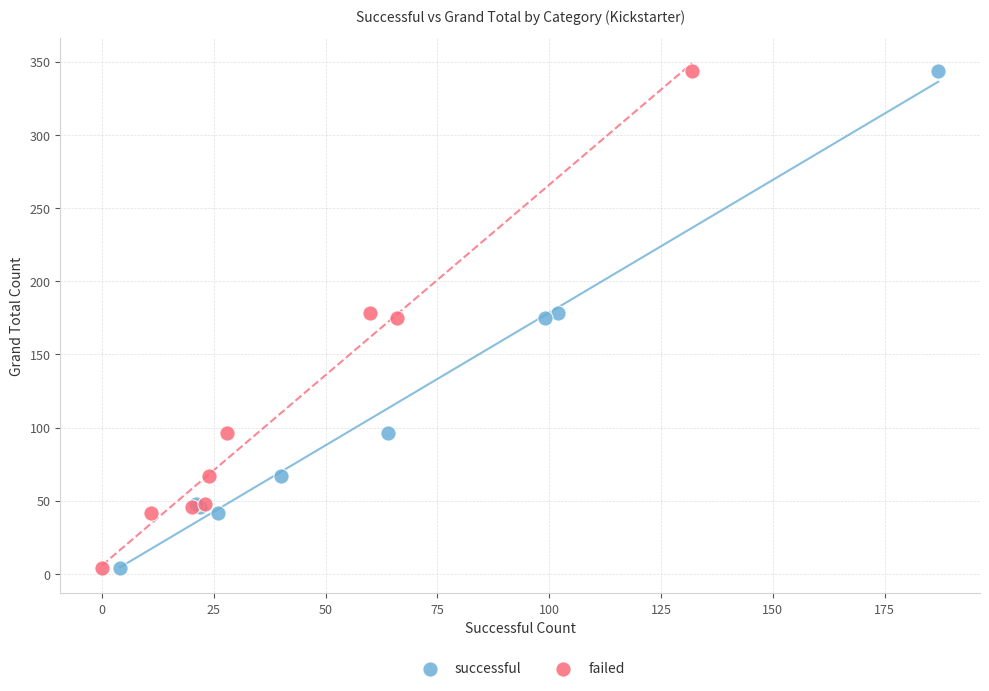

What are all the series names shown in the legend?

successful, failed